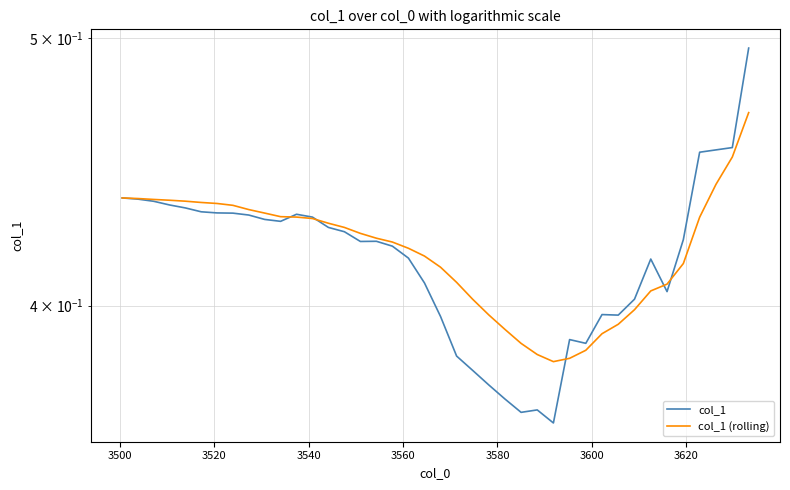

Is it true that col_1 equals 0.5 at 23?

False